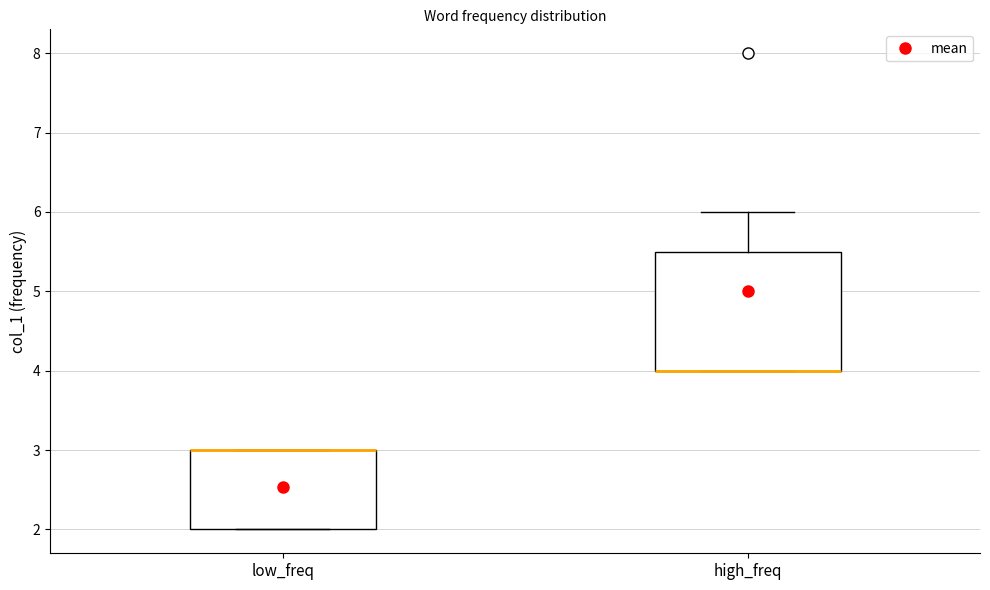

Reading left to right, transcribe this box plot: for each box, give where its median line is, the range the box spans, and where its two whiskers end, as read against the y-axis. The values are not printed on the chart, so give them approximately, as read against the axis.

low_freq: median 3.0 (drawn on the box's upper edge), box 2.0 to 3.0, whiskers 2.0 to 3.0
high_freq: median 4.0 (drawn on the box's lower edge), box 4.0 to 5.5, whiskers 4.0 to 6.0